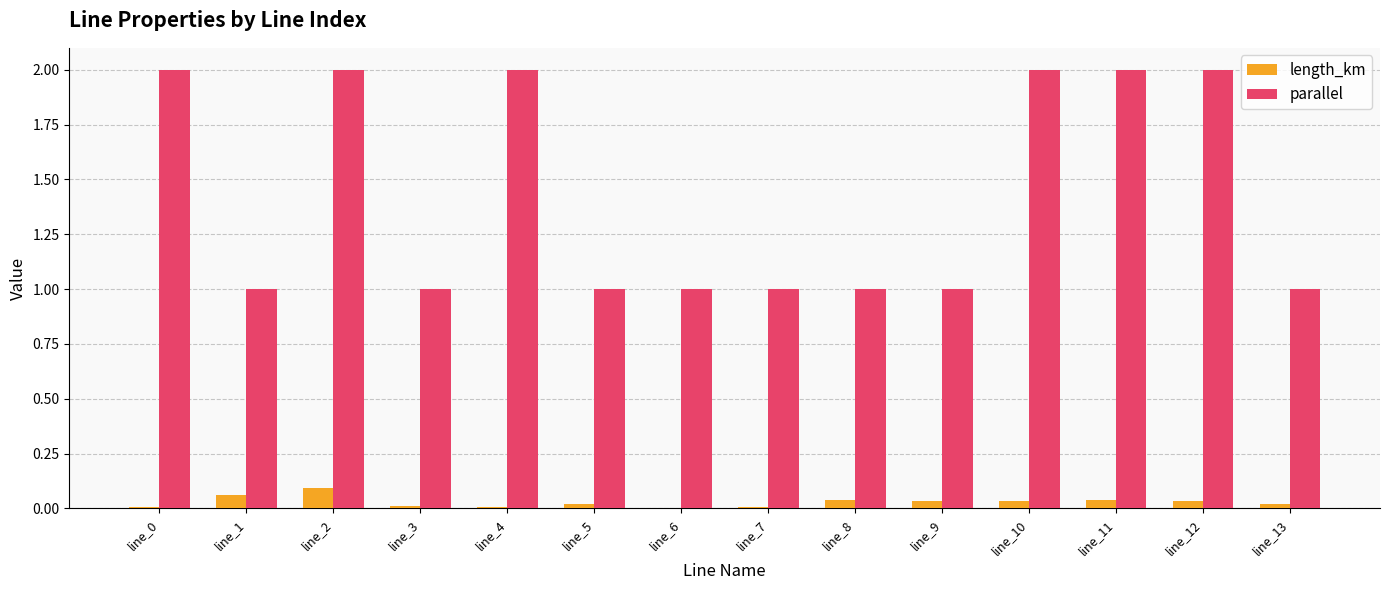

What is the sum of all length_km values?

0.4